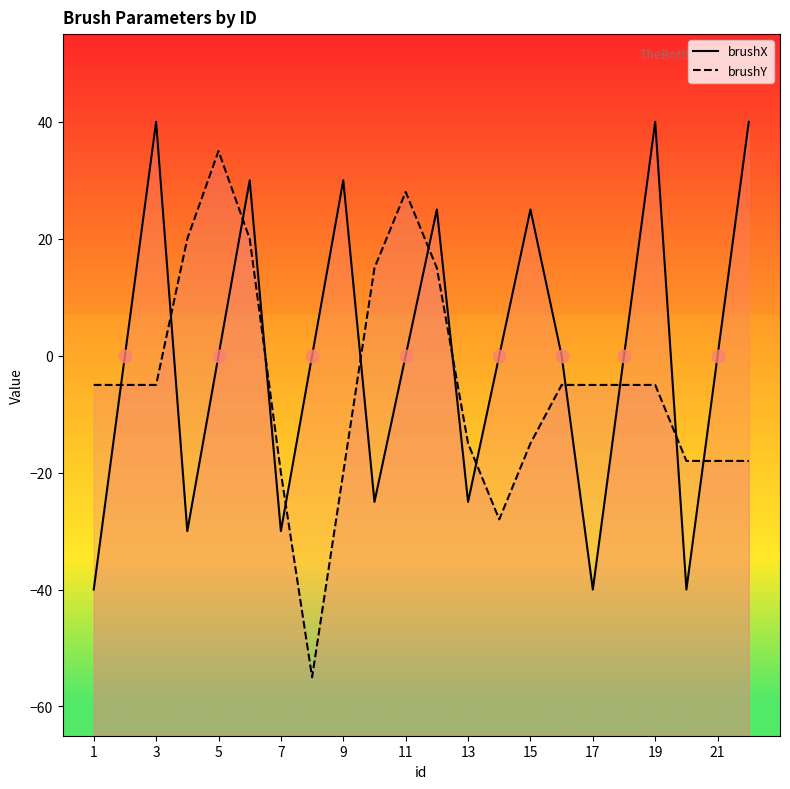

Which series has the largest total across all categories?

brushX